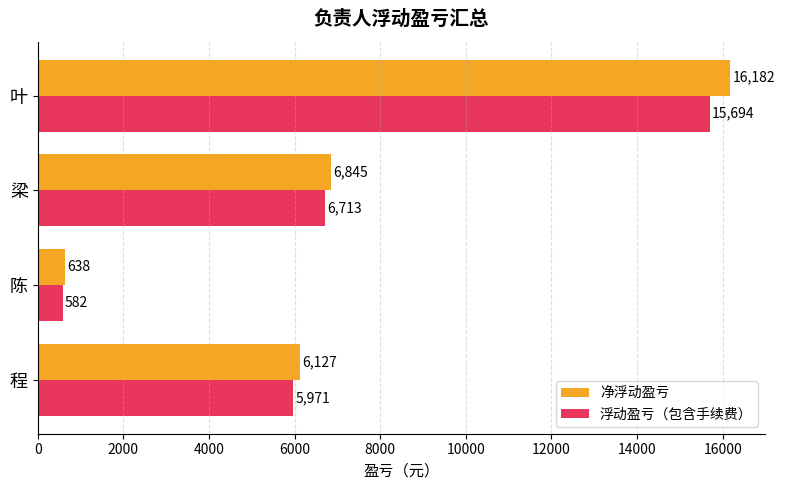

At how many categories does at least one series exceed 8998?

1